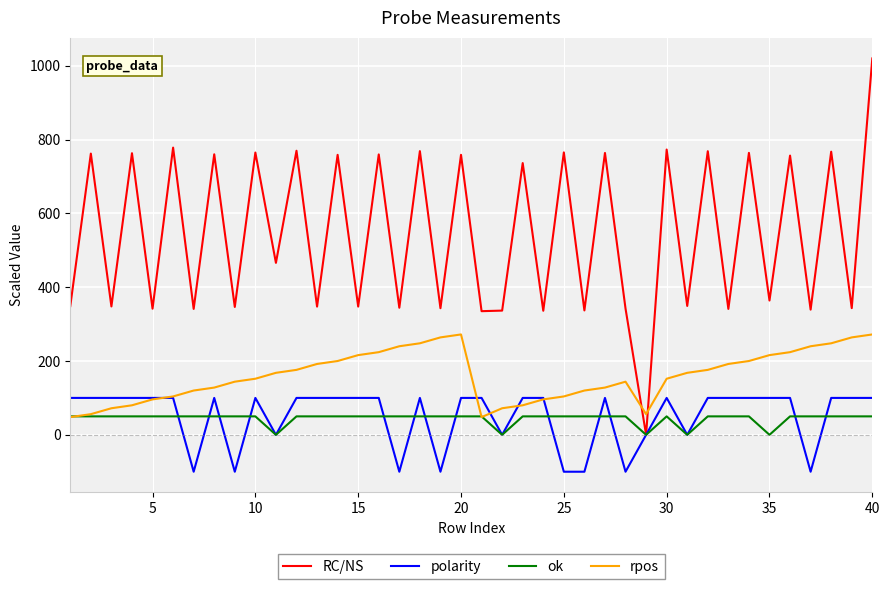

Is this an area chart (filled region under the line)?

No